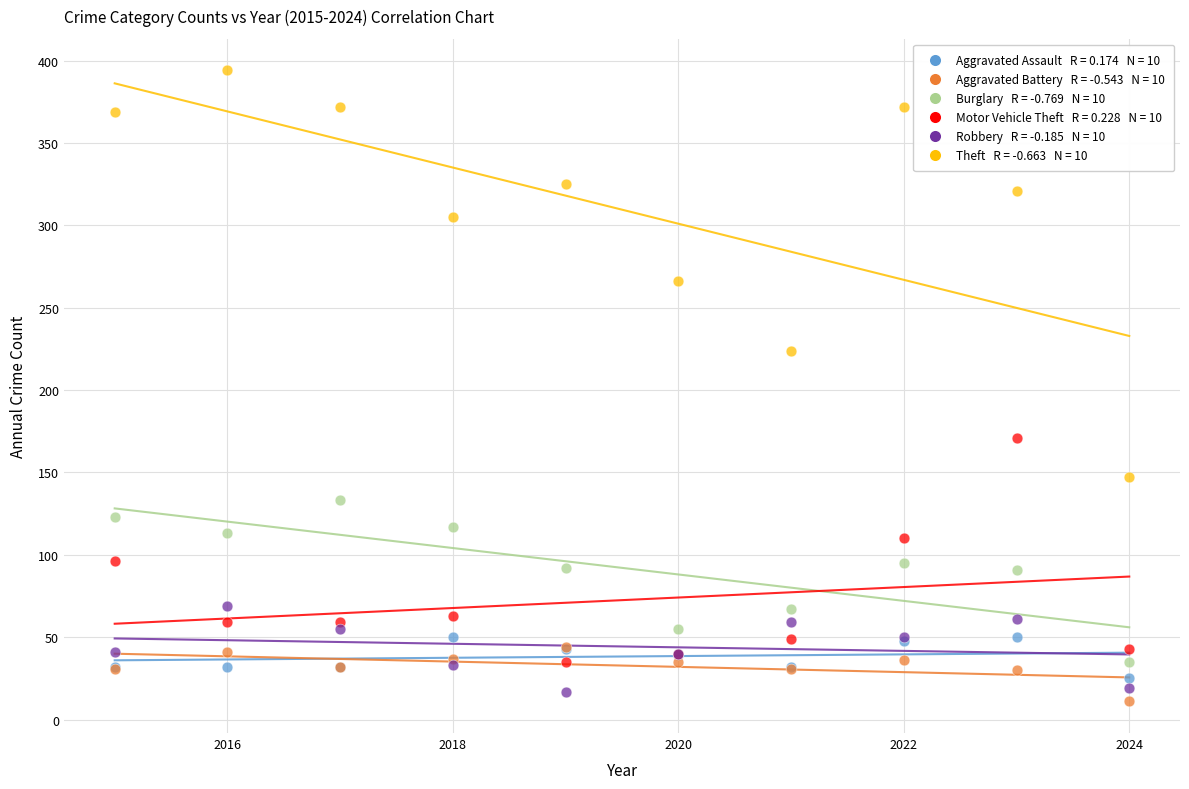

Across all series, what Y value is closest to 202?

224